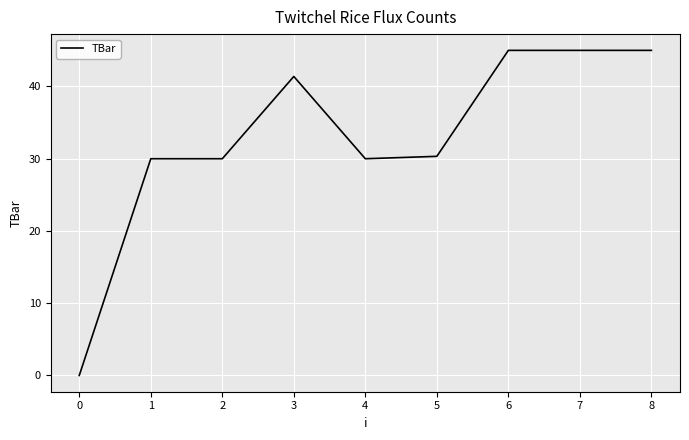

What is the ratio of the value at 1 to the value at 3?

0.7